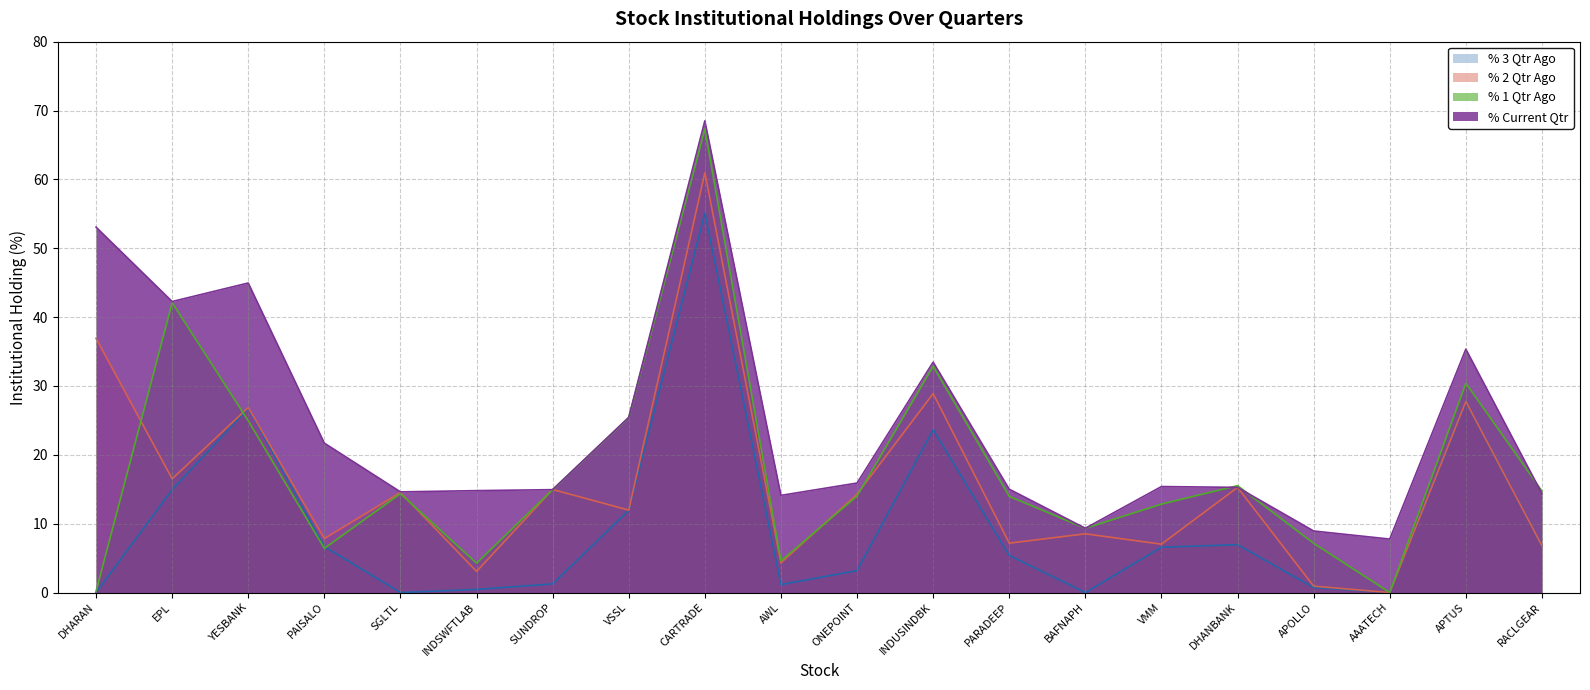

Reading right to left, transcribe all the data shown in this chart.

% 3 Qtr Ago: RACLGEAR=6.8	APTUS=27.7	AAATECH=0.0	APOLLO=0.7	DHANBANK=7.0	VMM=6.6	BAFNAPH=0.0	PARADEEP=5.4	INDUSINDBK=23.7	ONEPOINT=3.2	AWL=1.2	CARTRADE=55.1	VSSL=11.9	SUNDROP=1.3	INDSWFTLAB=0.5	SGLTL=0.0	PAISALO=6.7	YESBANK=26.7	EPL=14.9	DHARAN=0.0
% 2 Qtr Ago: RACLGEAR=6.8	APTUS=27.7	AAATECH=0.0	APOLLO=0.9	DHANBANK=15.3	VMM=7.0	BAFNAPH=8.5	PARADEEP=7.2	INDUSINDBK=28.9	ONEPOINT=14.3	AWL=4.3	CARTRADE=61.0	VSSL=12.0	SUNDROP=15.0	INDSWFTLAB=3.1	SGLTL=14.5	PAISALO=7.8	YESBANK=26.9	EPL=16.5	DHARAN=36.9
% 1 Qtr Ago: RACLGEAR=14.7	APTUS=30.4	AAATECH=0.0	APOLLO=7.2	DHANBANK=15.5	VMM=12.9	BAFNAPH=9.3	PARADEEP=14.0	INDUSINDBK=32.9	ONEPOINT=14.0	AWL=4.6	CARTRADE=67.3	VSSL=25.4	SUNDROP=14.9	INDSWFTLAB=4.3	SGLTL=14.4	PAISALO=6.4	YESBANK=24.9	EPL=42.1	DHARAN=0.2
% Current Qtr: RACLGEAR=14.4	APTUS=35.4	AAATECH=7.8	APOLLO=8.9	DHANBANK=15.3	VMM=15.4	BAFNAPH=9.3	PARADEEP=15.0	INDUSINDBK=33.5	ONEPOINT=15.9	AWL=14.1	CARTRADE=68.5	VSSL=25.4	SUNDROP=14.9	INDSWFTLAB=14.8	SGLTL=14.6	PAISALO=21.7	YESBANK=45.0	EPL=42.3	DHARAN=53.1